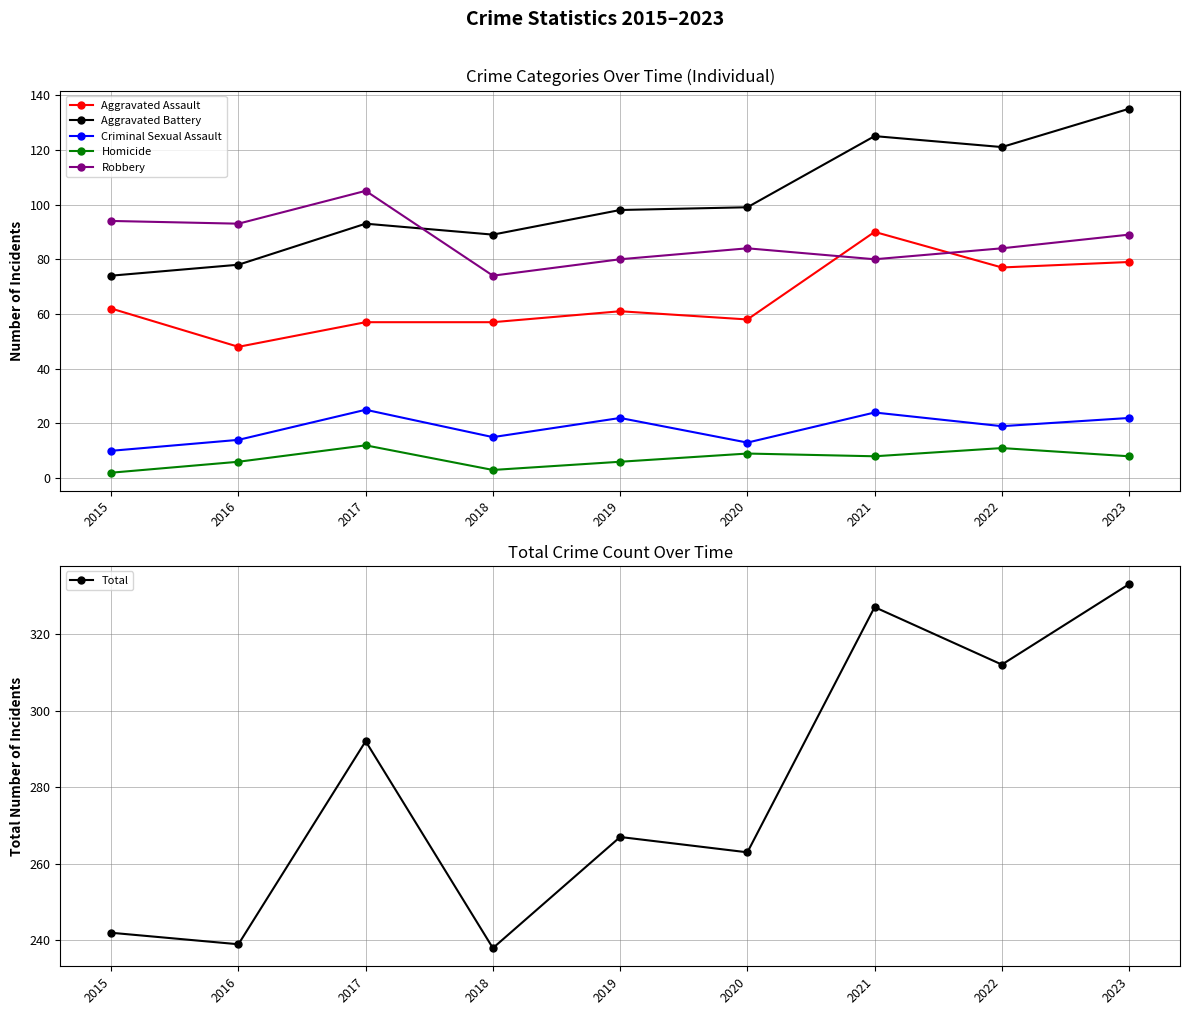

How many interior local valleys does the Criminal Sexual Assault series have?

3